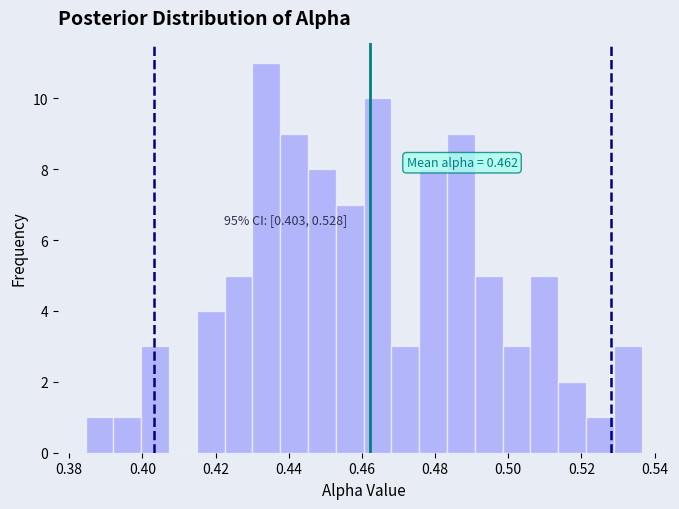

Around what value on the x-axis is the tallest bar? Give the approximate position of its centre, as read against the axis.

0.434